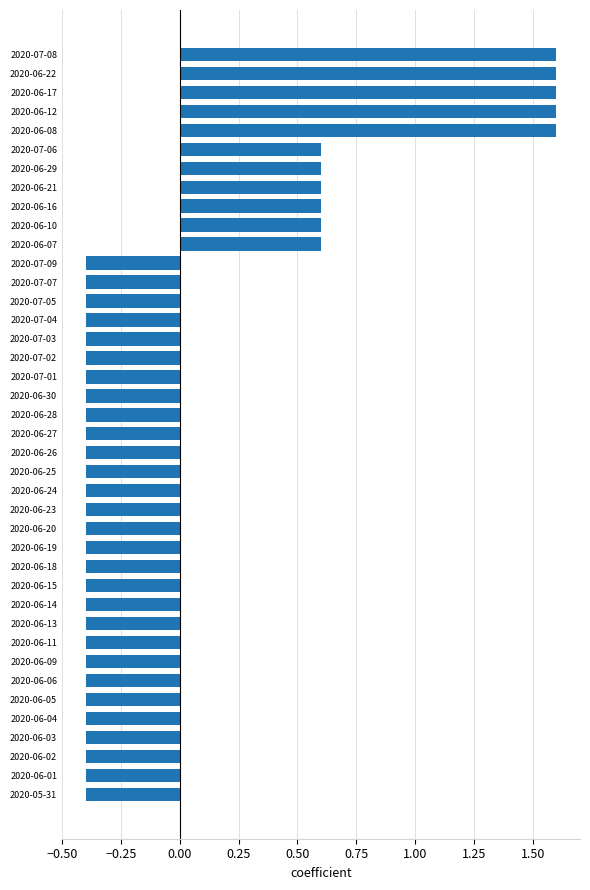

What is the smallest value displayed?

-0.4